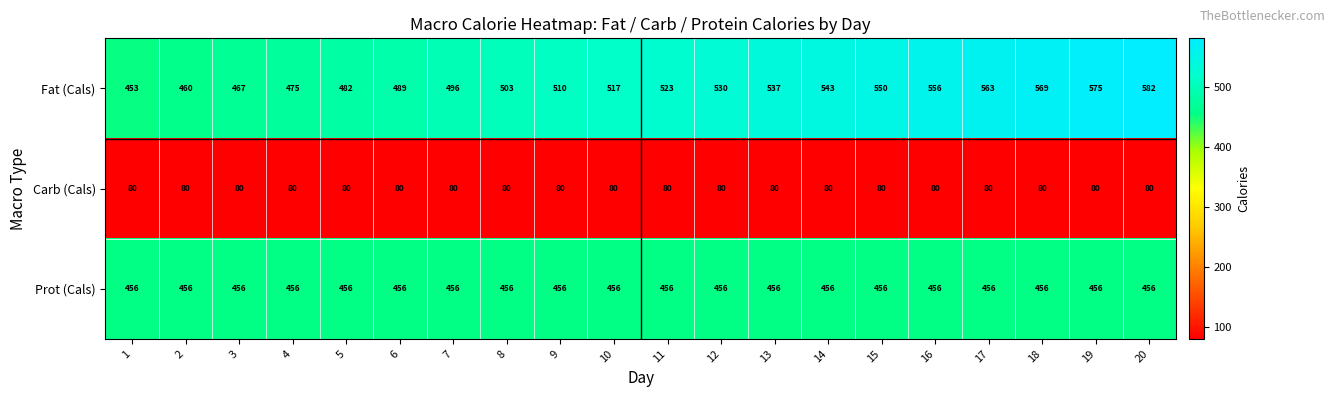

Is it true that Prot (Cals) equals 809 at 8?

False